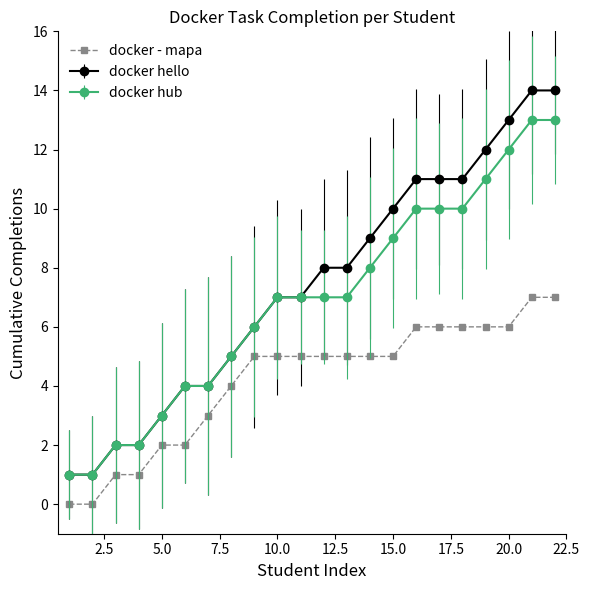

Count the number of data series in this chart.

3